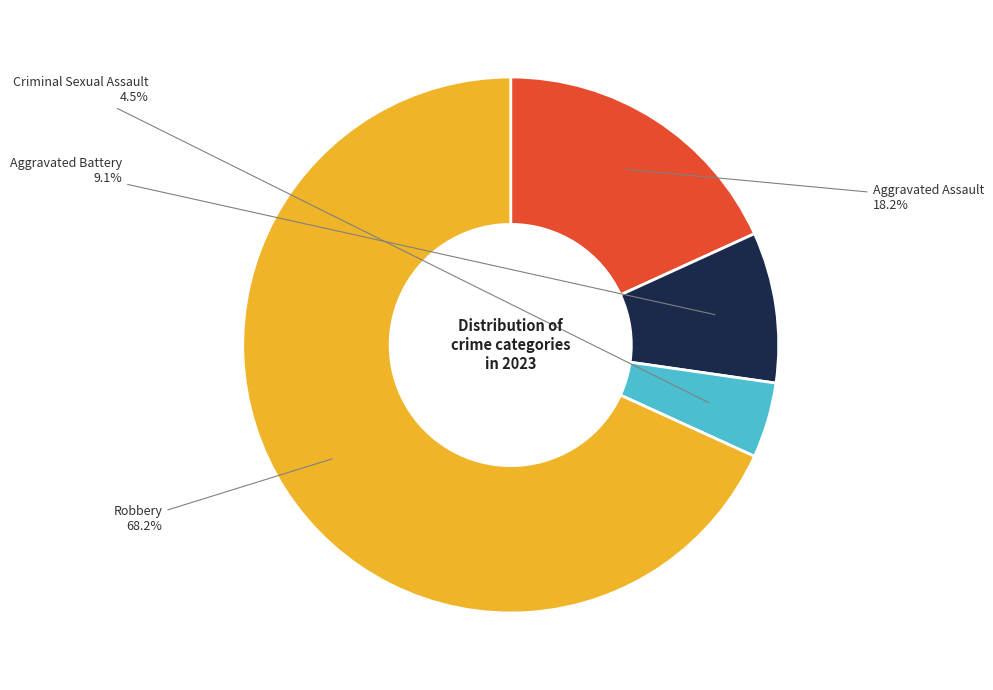

Rank the categories by value from lowest to highest.

Criminal Sexual Assault, Aggravated Battery, Aggravated Assault, Robbery